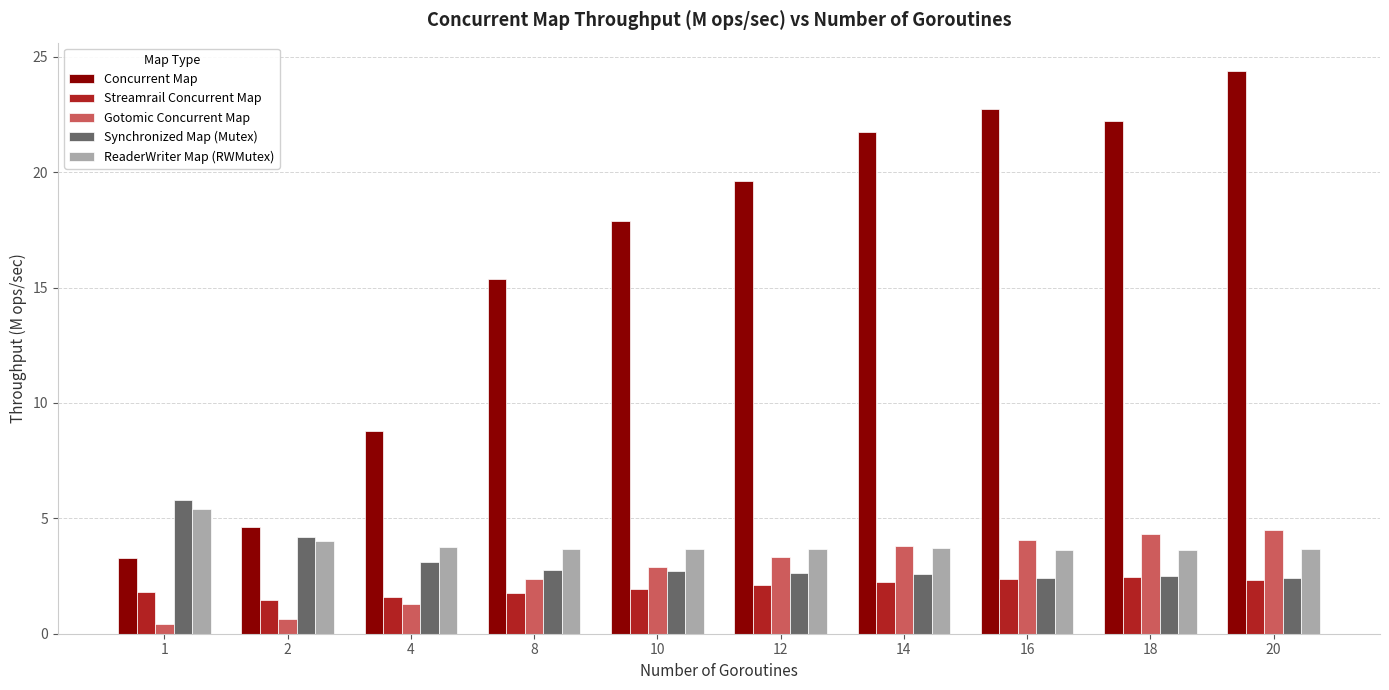

Which series has the widest spread of values?

Concurrent Map